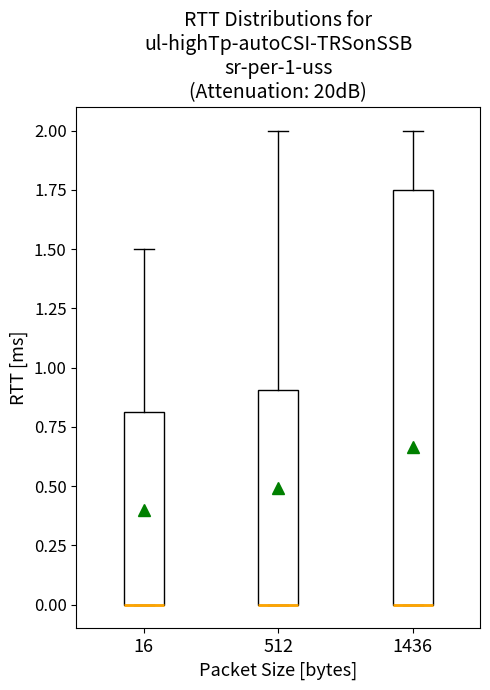

Which box is the tallest, from its lower edge to its upper edge?

1436